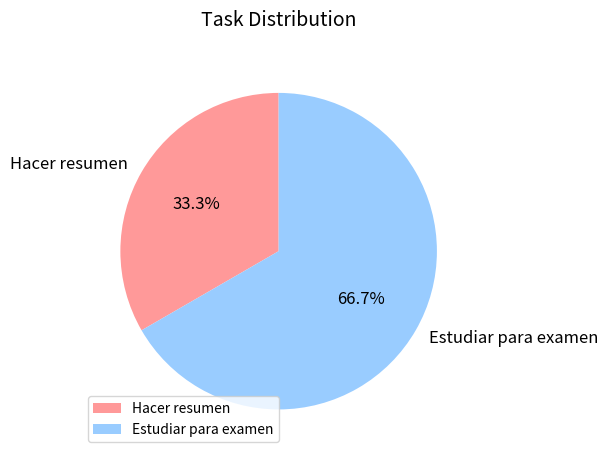

True or false: Estudiar para examen accounts for 67% of the total.

True